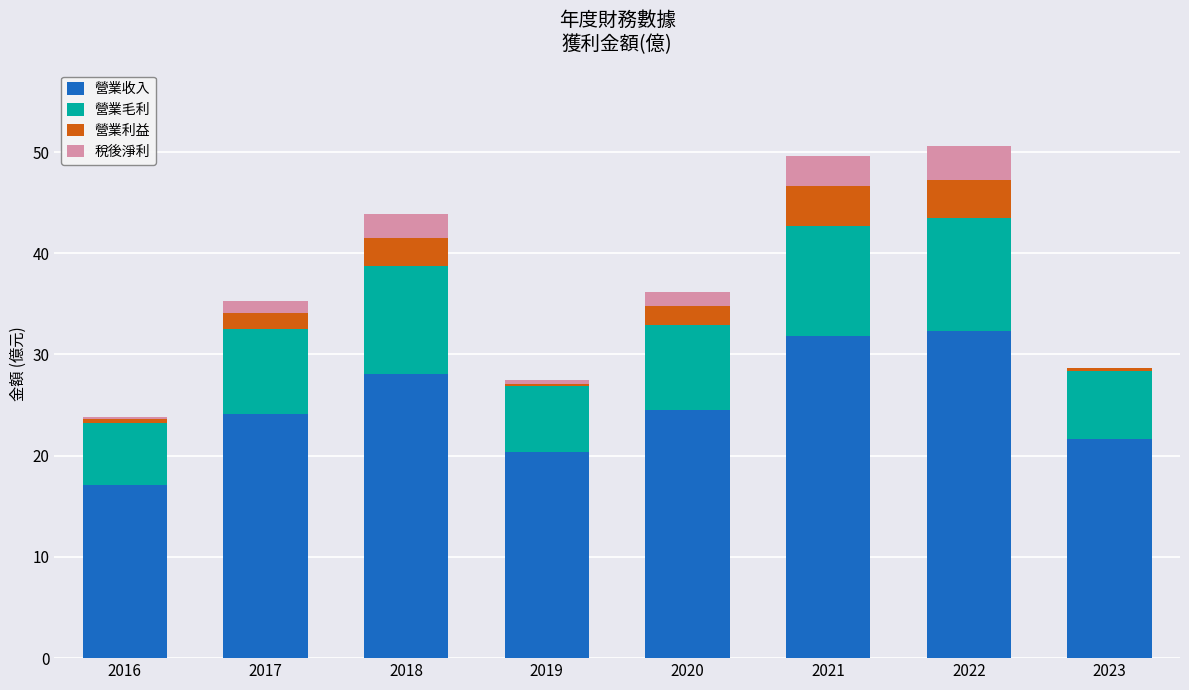

Is it true that 營業收入 equals 20.4 at 2019?

True